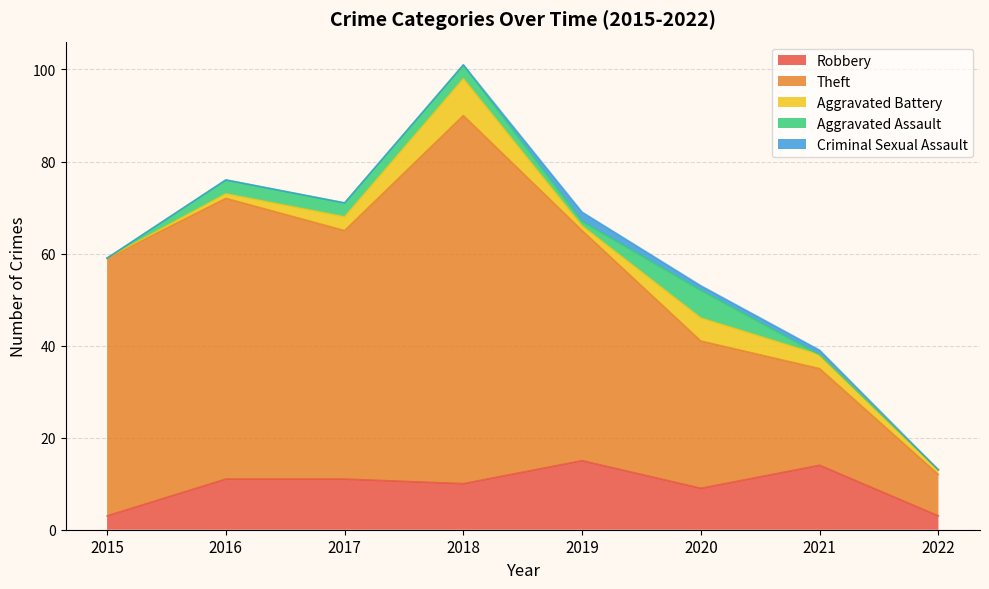

At which category does Aggravated Battery reach its first local valley?

2019